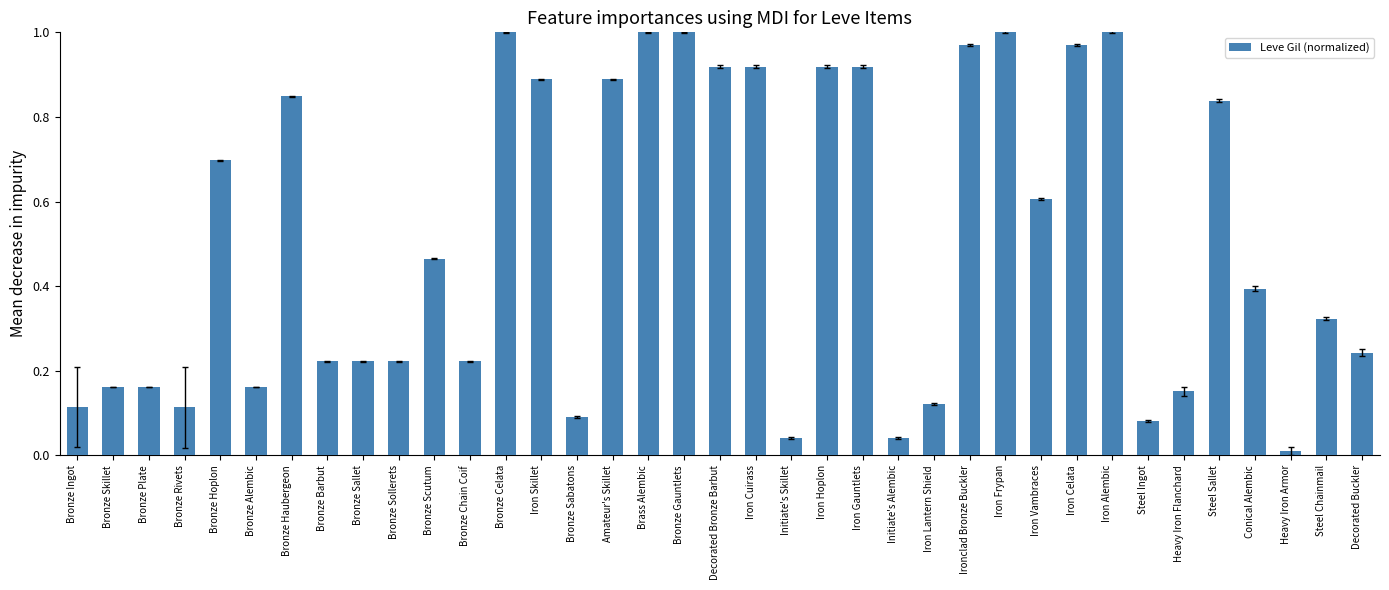

What is the change in value from Bronze Hoplon to Initiate's Alembic?

-0.7